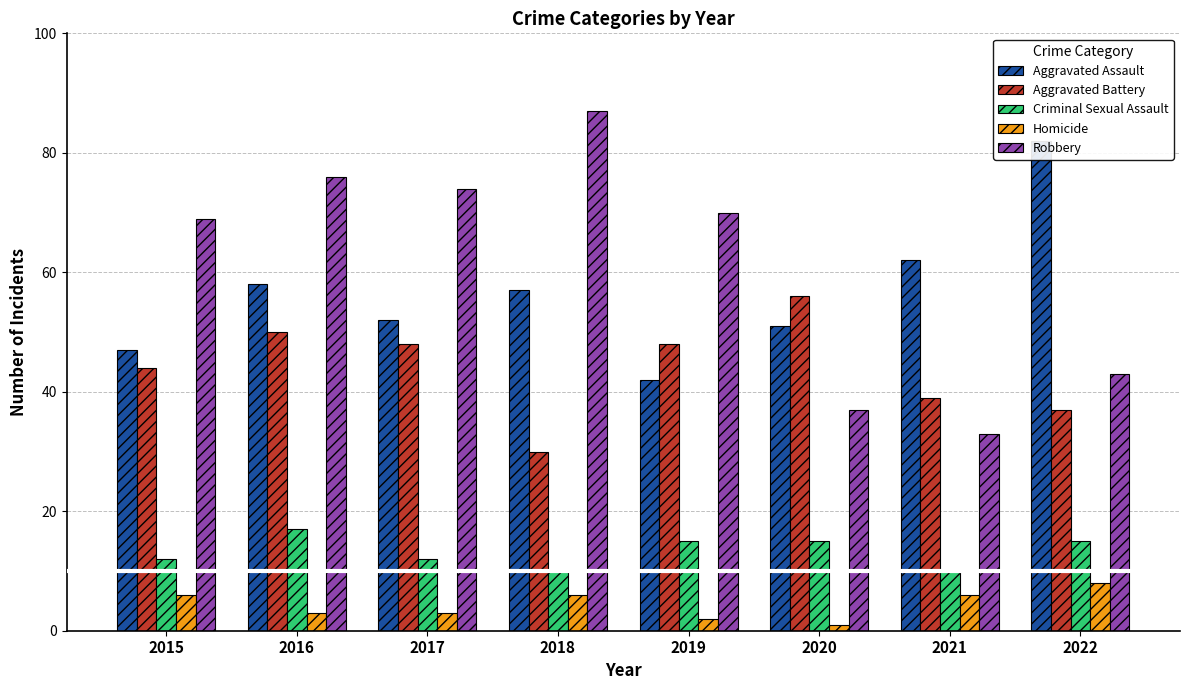

At which label is Robbery closest to 60?

2015